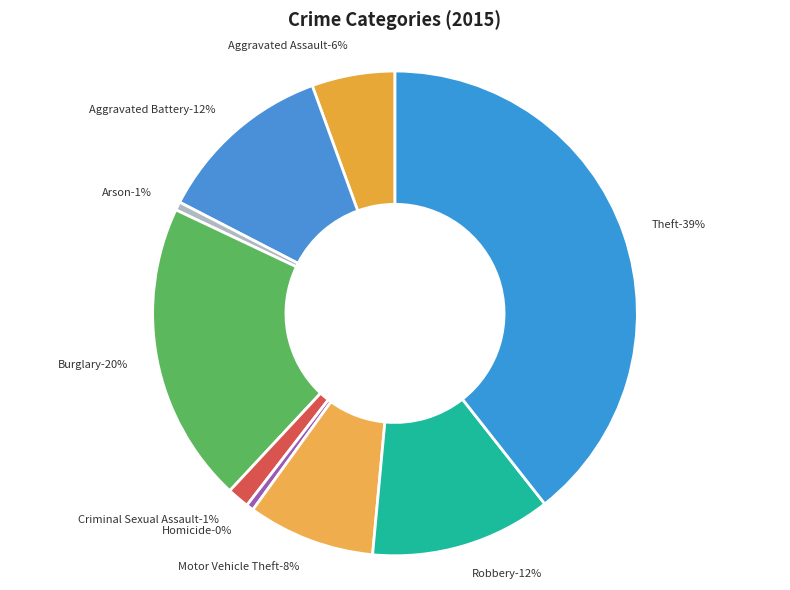

How much of the chart is everything except Aggravated Assault?

94.5%